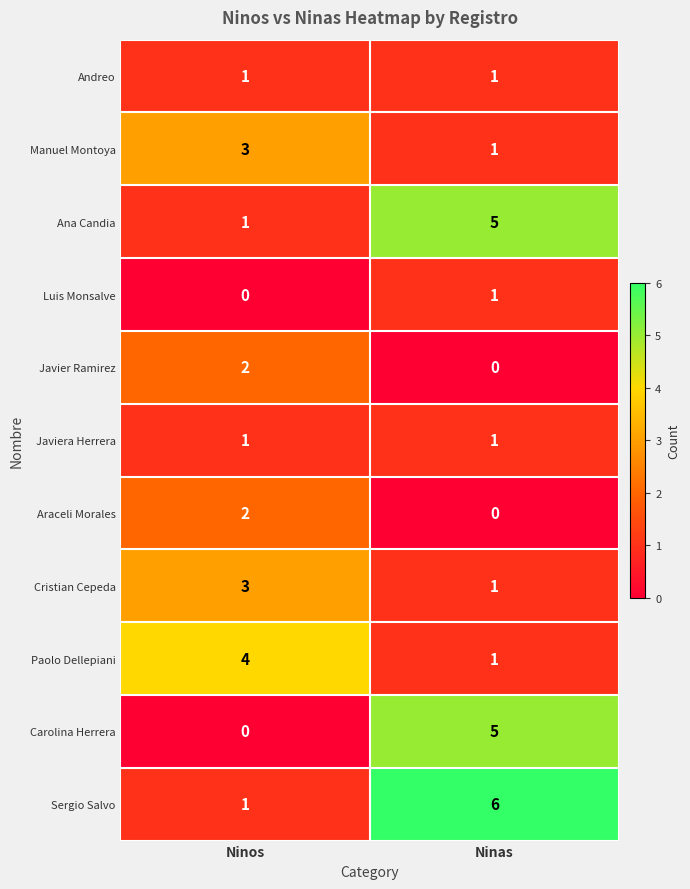

Where is Ana Candia nearest to the value 3?

Ninos